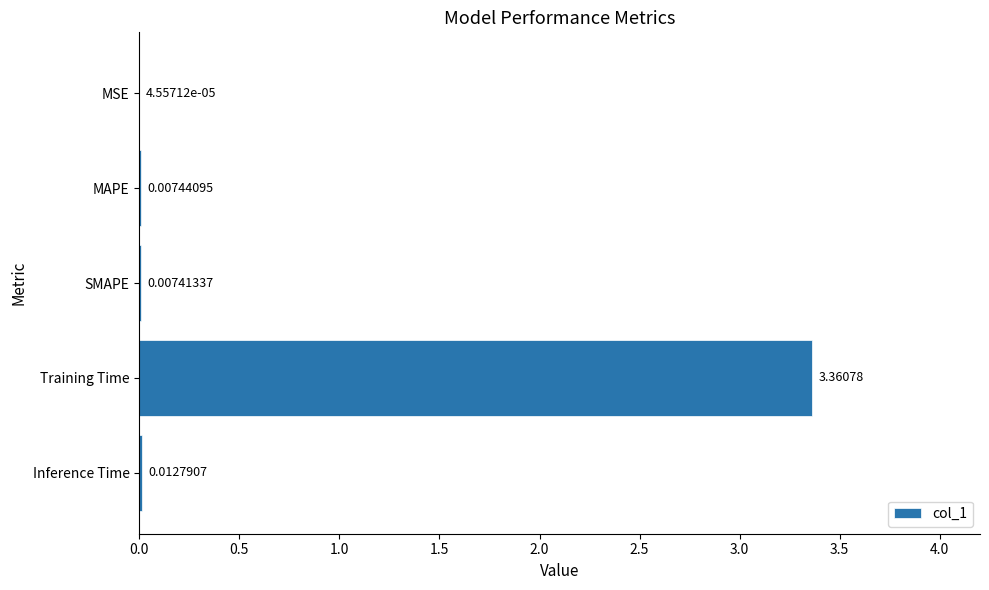

How many distinct data groups are displayed?

1